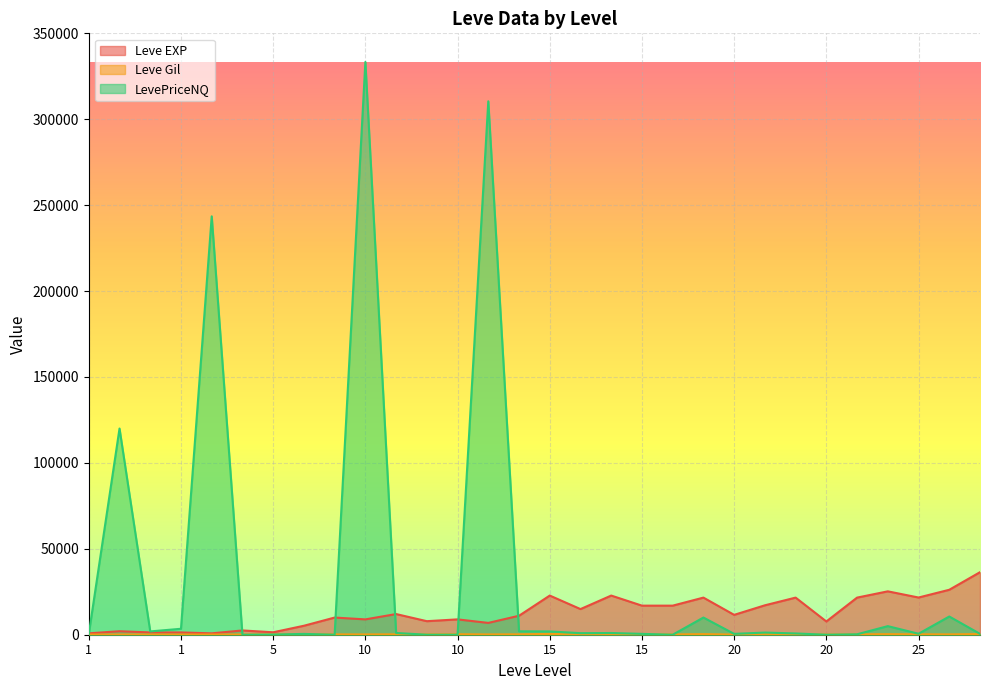

True or false: LevePriceNQ has a value of 3465 at 1.

True